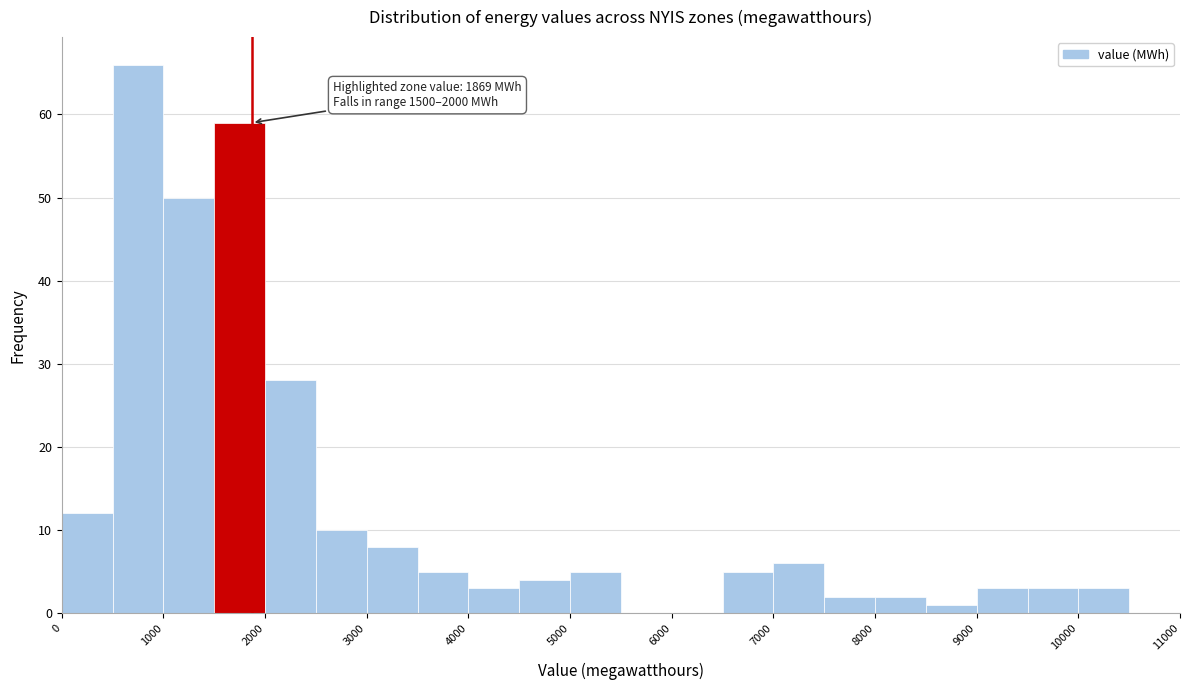

Which range on the x-axis has the tallest bar?

500 to 1000